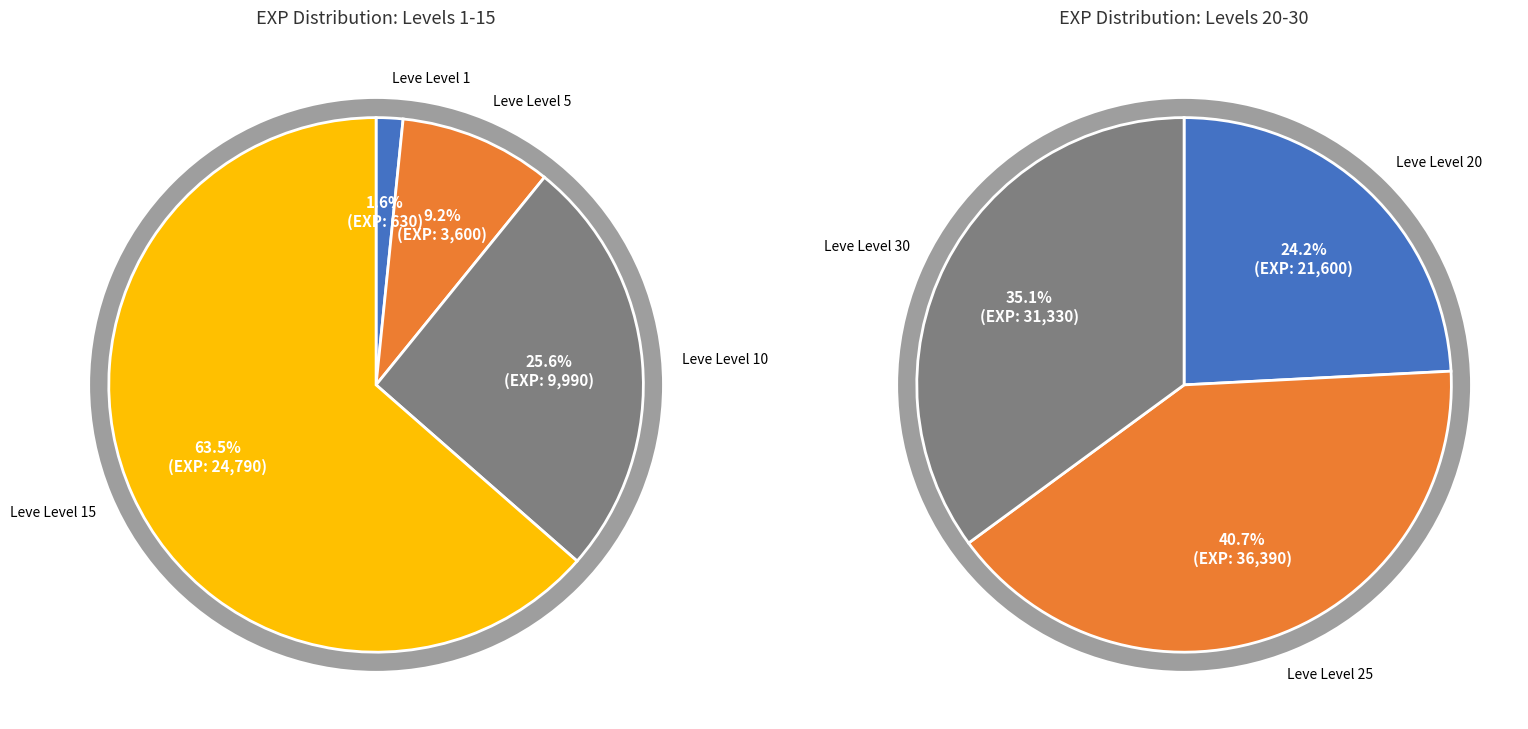

Approximately how many times larger is the value at Leve Level 5 compared to Leve Level 15?

0.1